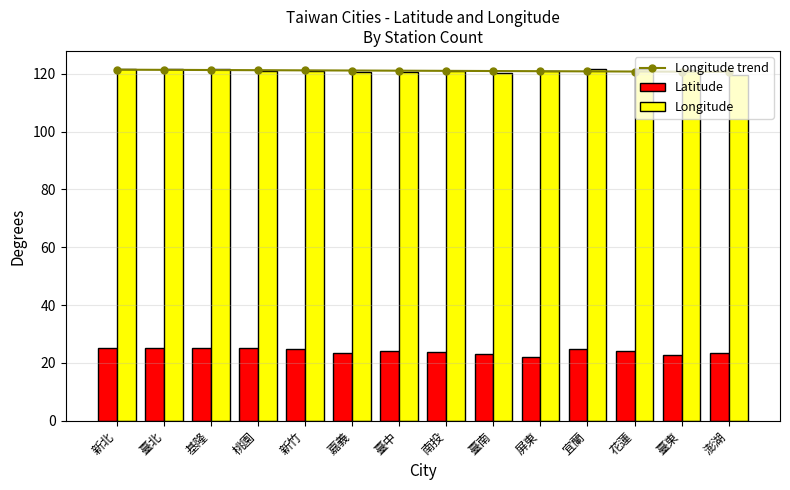

What are all the series names shown in the legend?

Longitude trend, Latitude, Longitude